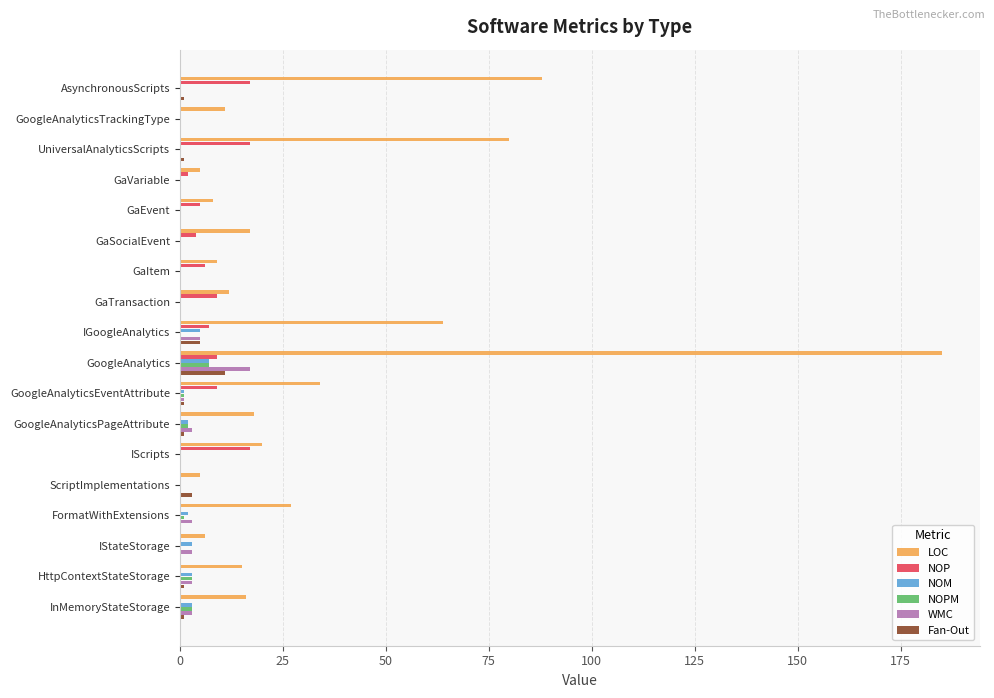

What are all the series names shown in the legend?

LOC, NOP, NOM, NOPM, WMC, Fan-Out